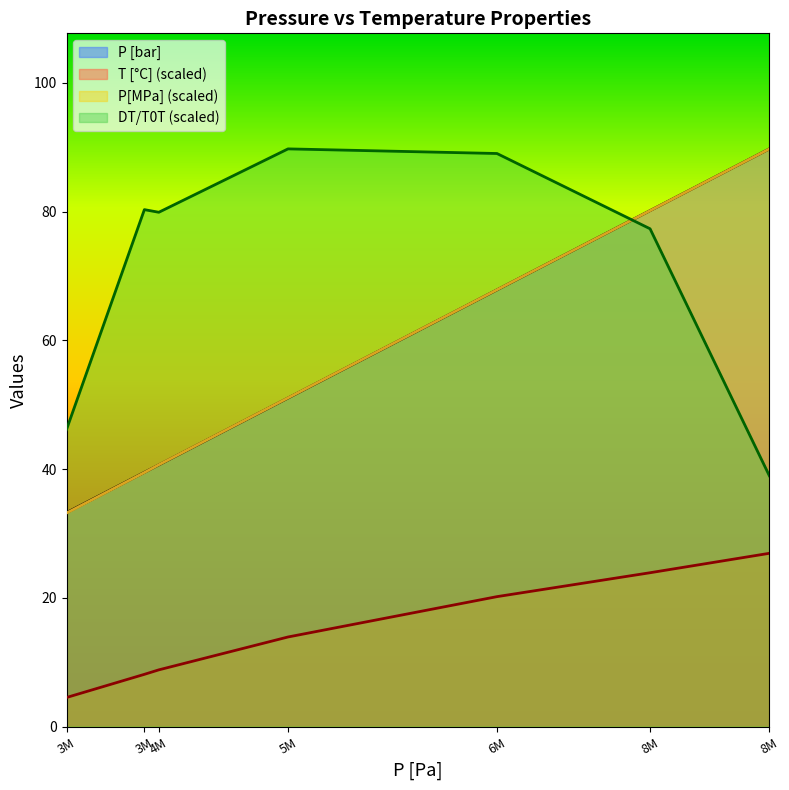

List the labels in order of T [°C] value, smallest first.

3M, 3M, 4M, 5M, 6M, 8M, 8M